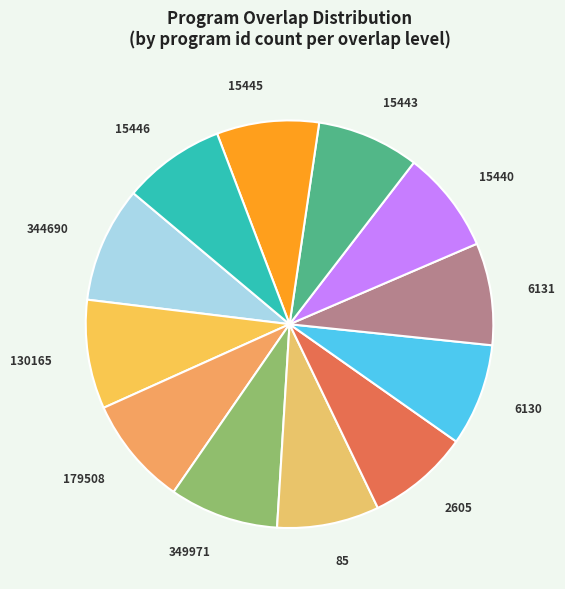

Which has a higher value, 344690 or 15440?

344690